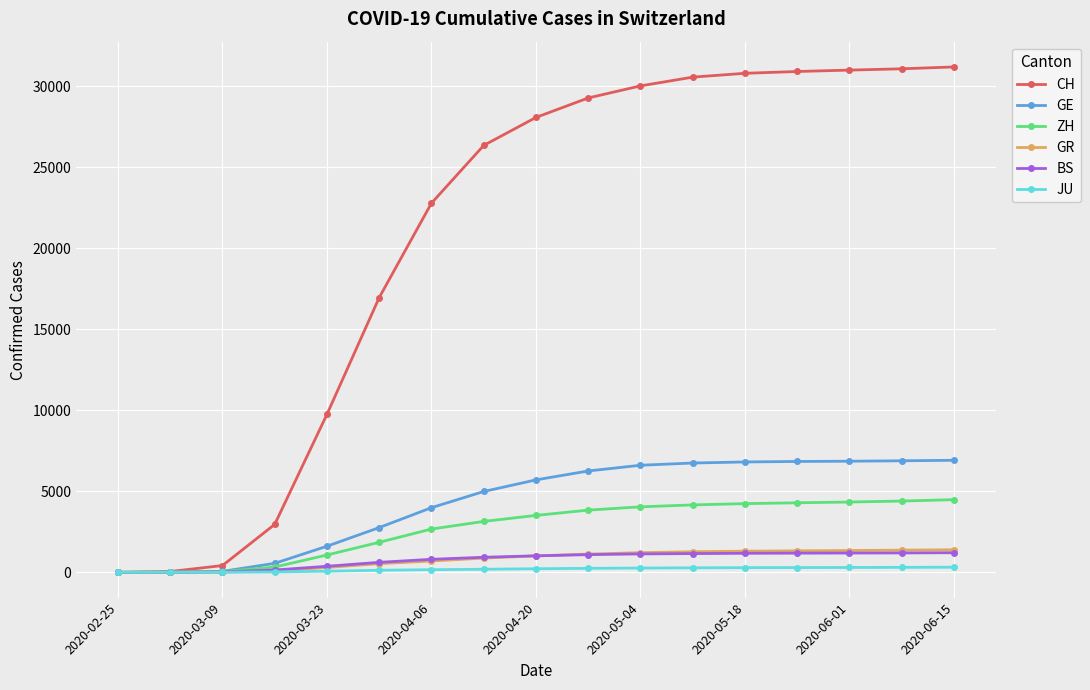

What is the greatest value displayed?

31178